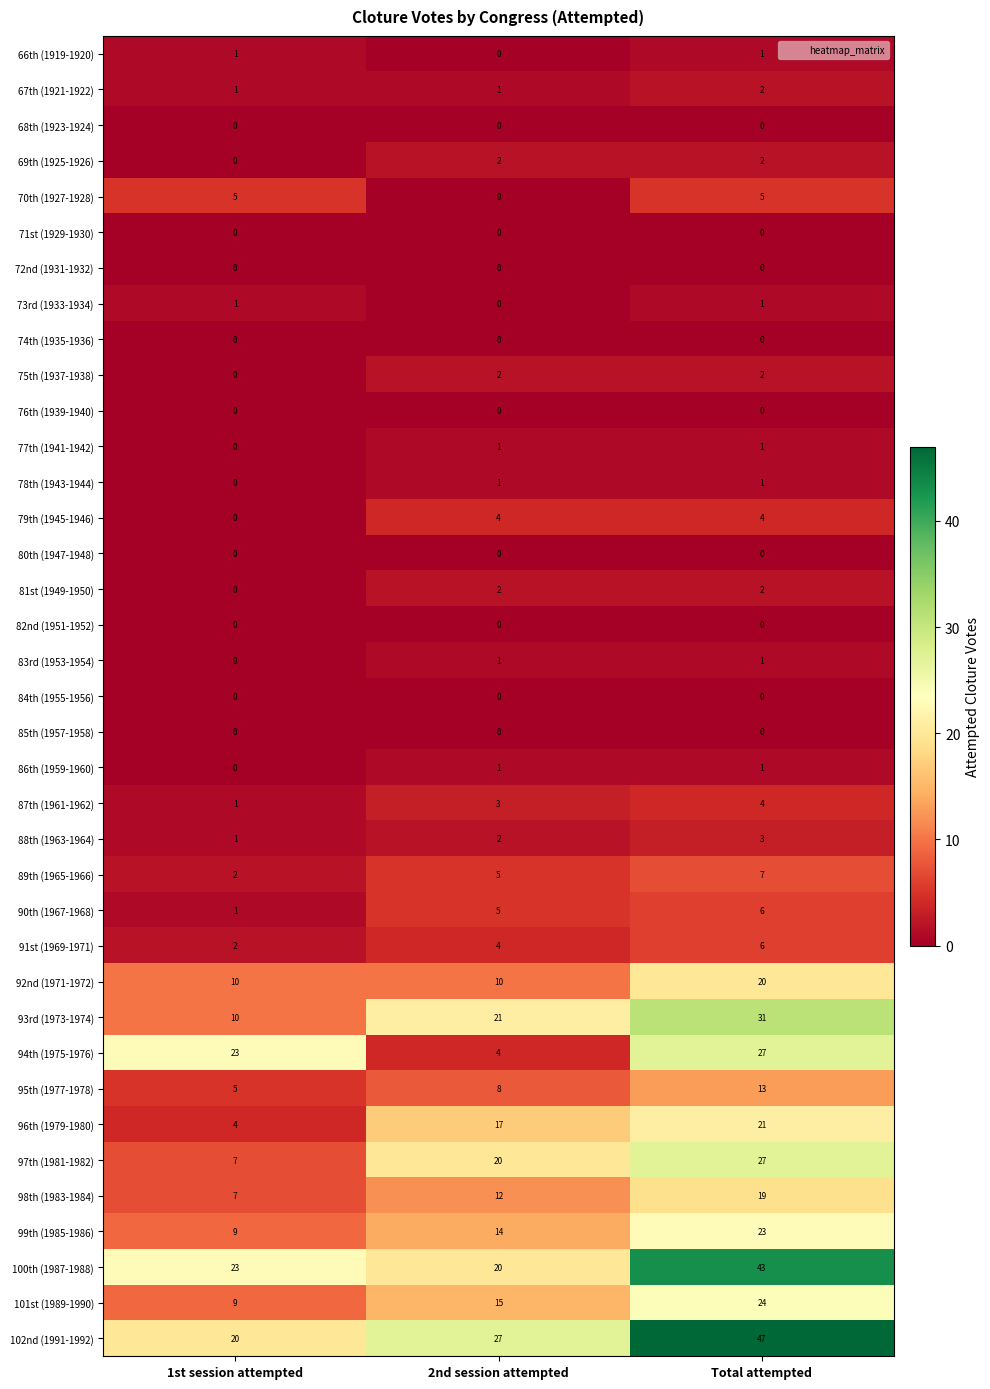

Which category has the highest value across all series?

Total attempted